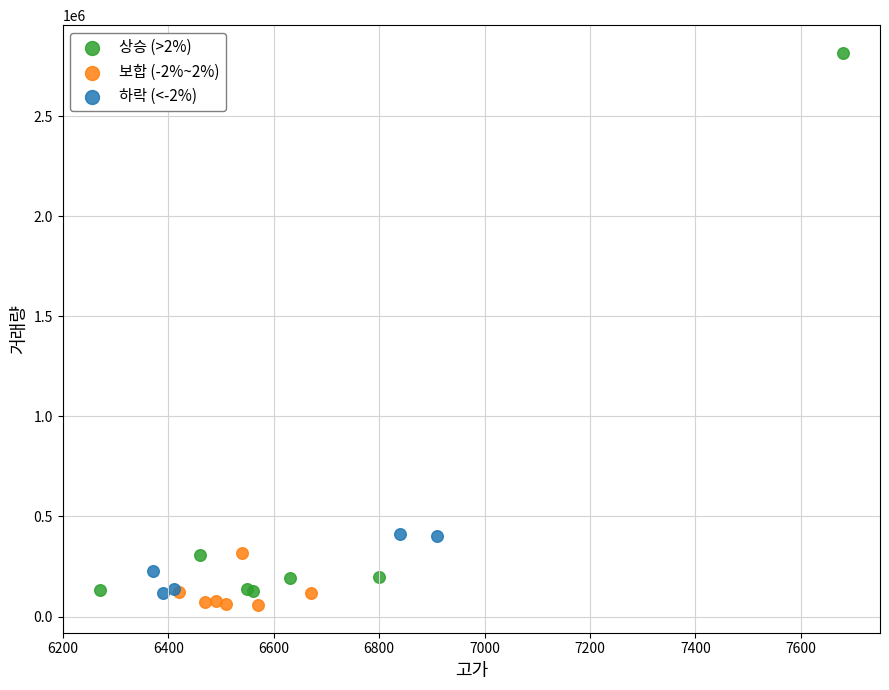

Which series has the largest Y range (max minus min)?

상승 (>2%)